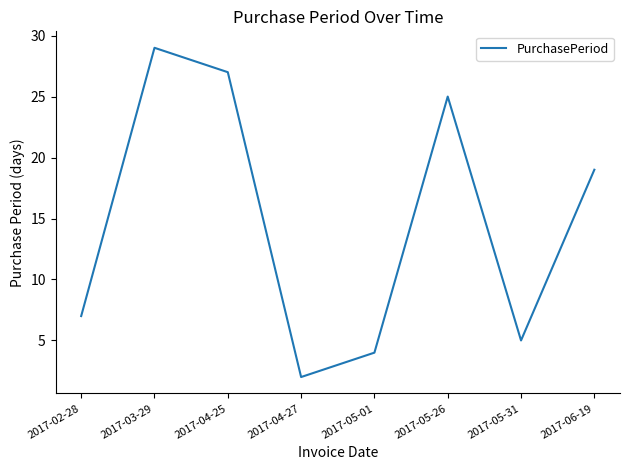

What is the average value?

15